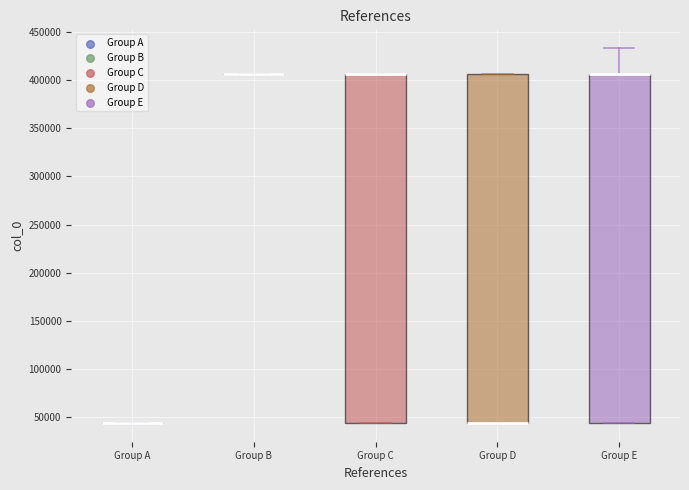

Reading left to right, read every box against the y-axis: the position of its median line, the range the box covers, and the ends of its whiskers. The values are not printed on the chart, so give them approximately, as read against the axis.

Group A: box collapsed to a line at 45000, whiskers 45000 to 45000
Group B: box collapsed to a line at 405000, whiskers 405000 to 405000
Group C: median 405000 (drawn on the box's upper edge), box 45000 to 405000, whiskers 45000 to 405000
Group D: median 45000 (drawn on the box's lower edge), box 45000 to 405000, whiskers 45000 to 405000
Group E: median 405000 (drawn on the box's upper edge), box 45000 to 405000, whiskers 45000 to 435000